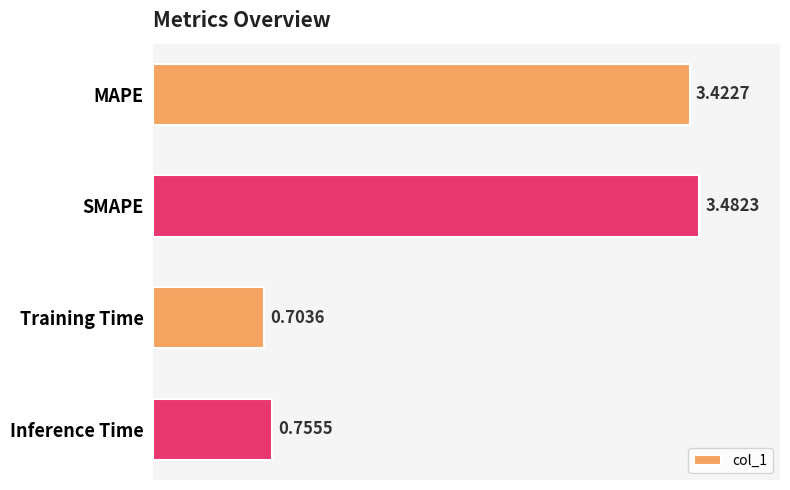

Which category has the lowest value across all series?

Training Time